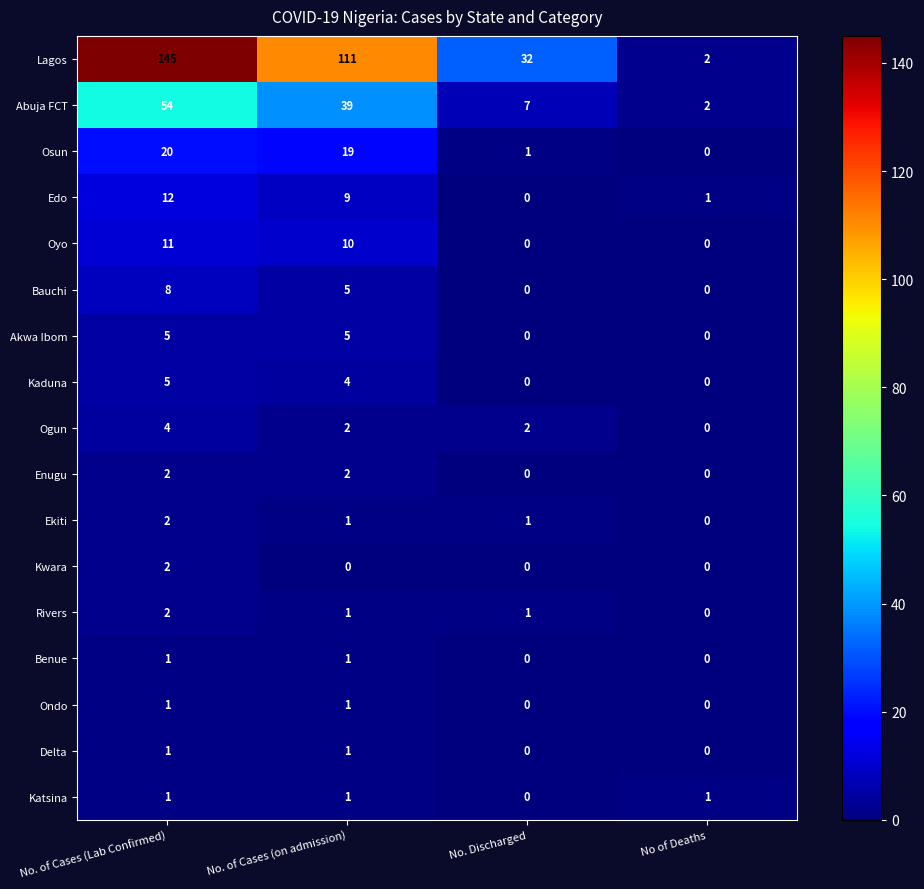

Count the Ogun values in the range 2 to 4.

3